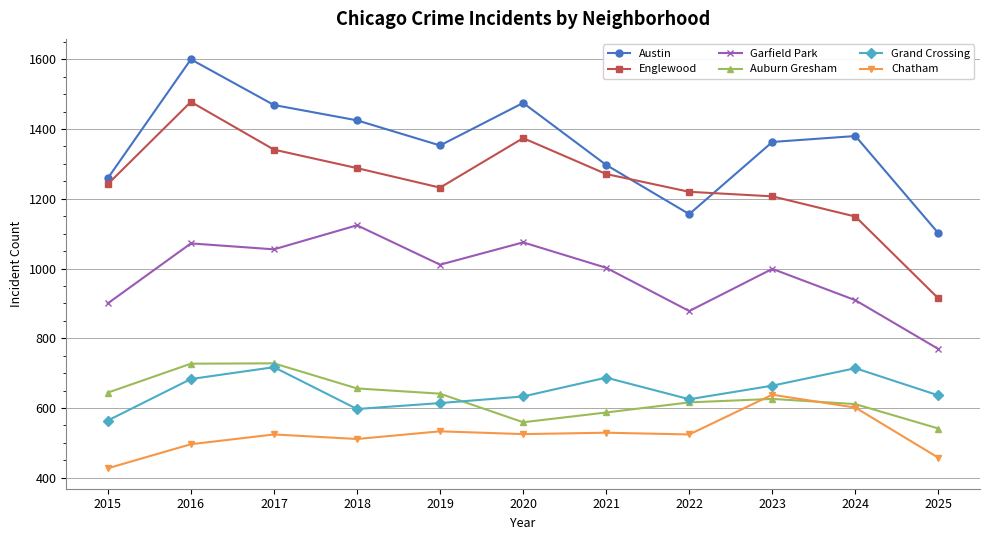

What is the total value across all series at 2023?

5497